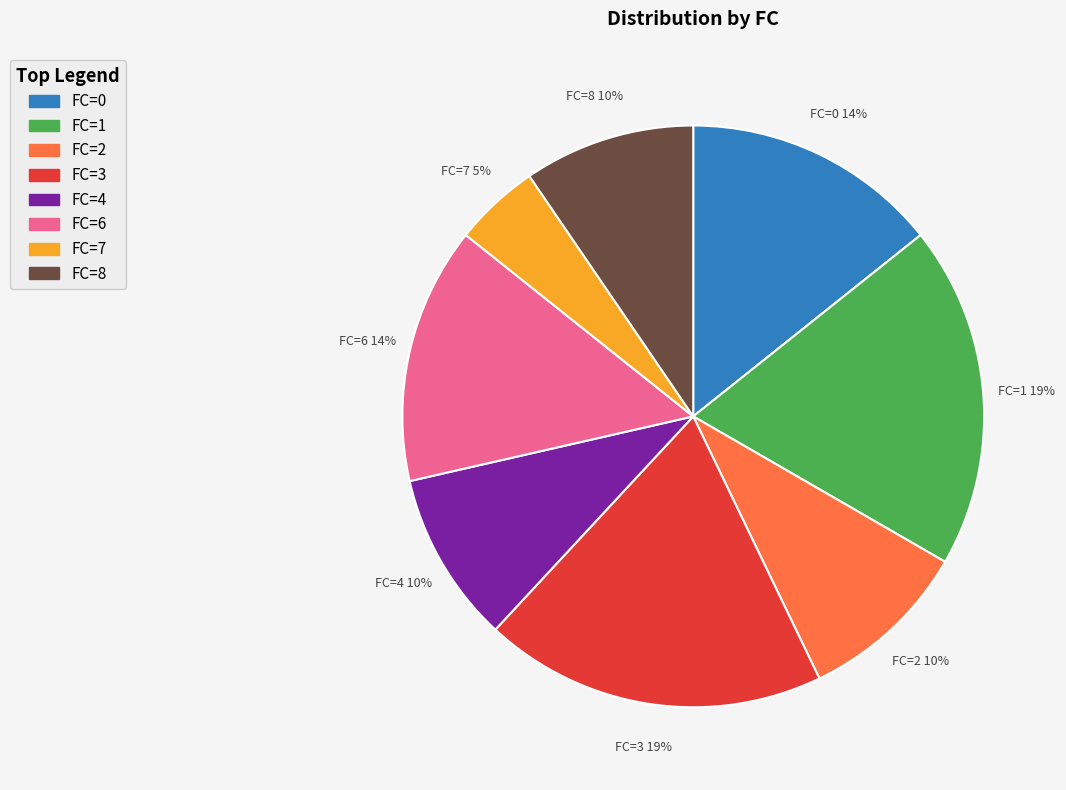

Is there a majority slice in this chart?

No